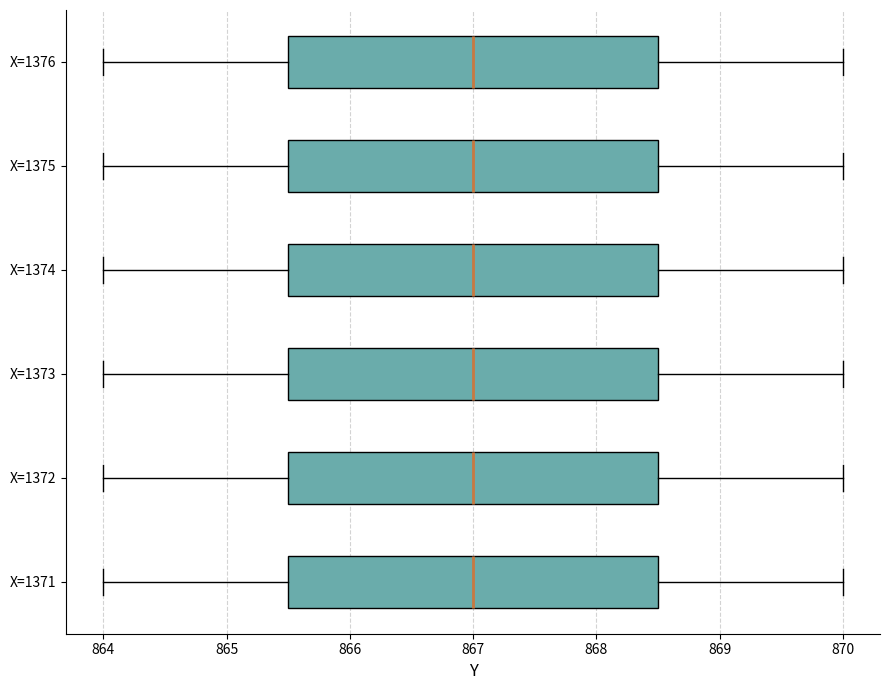

Reading bottom to top, read every box against the x-axis: the position of its median line, the range the box covers, and the ends of its whiskers. The values are not printed on the chart, so give them approximately, as read against the axis.

X=1371: median 867.0, box 865.5 to 868.5, whiskers 864.0 to 870.0
X=1372: median 867.0, box 865.5 to 868.5, whiskers 864.0 to 870.0
X=1373: median 867.0, box 865.5 to 868.5, whiskers 864.0 to 870.0
X=1374: median 867.0, box 865.5 to 868.5, whiskers 864.0 to 870.0
X=1375: median 867.0, box 865.5 to 868.5, whiskers 864.0 to 870.0
X=1376: median 867.0, box 865.5 to 868.5, whiskers 864.0 to 870.0